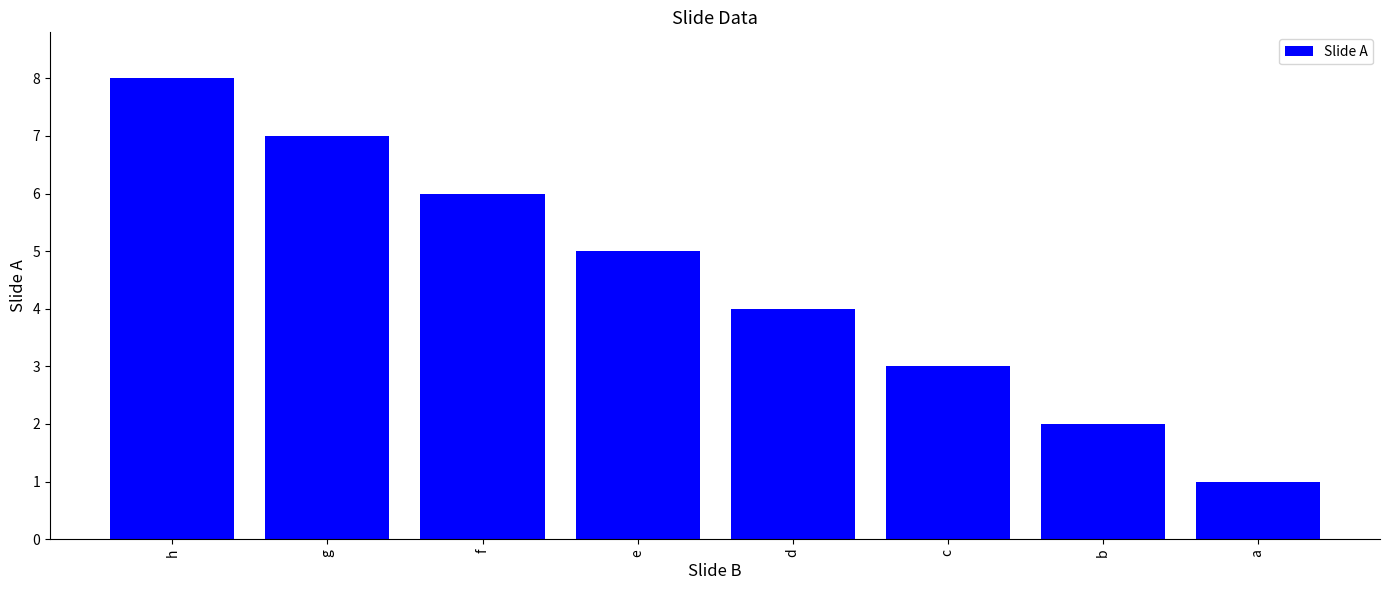

List the labels in order of value, largest first.

h, g, f, e, d, c, b, a